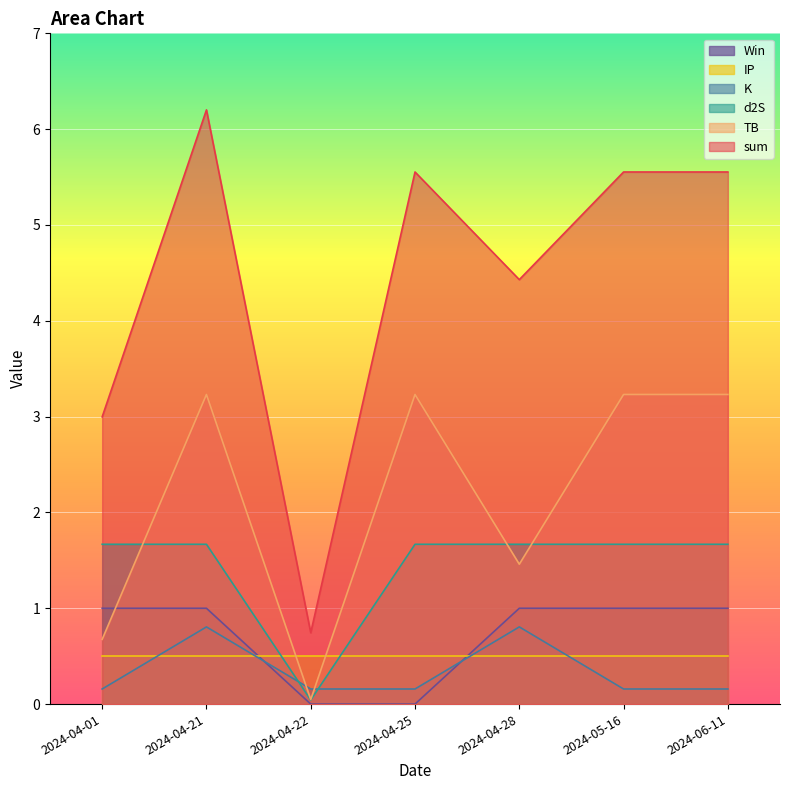

What position from the left is 2024-04-25?

4